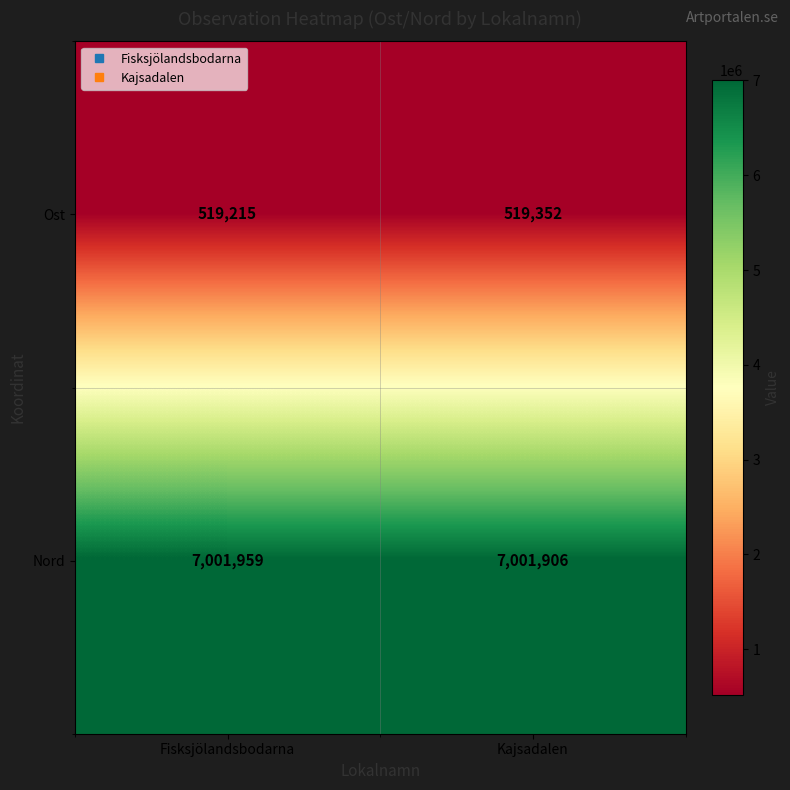

List the series in order of their overall mean, highest first.

Nord, Ost